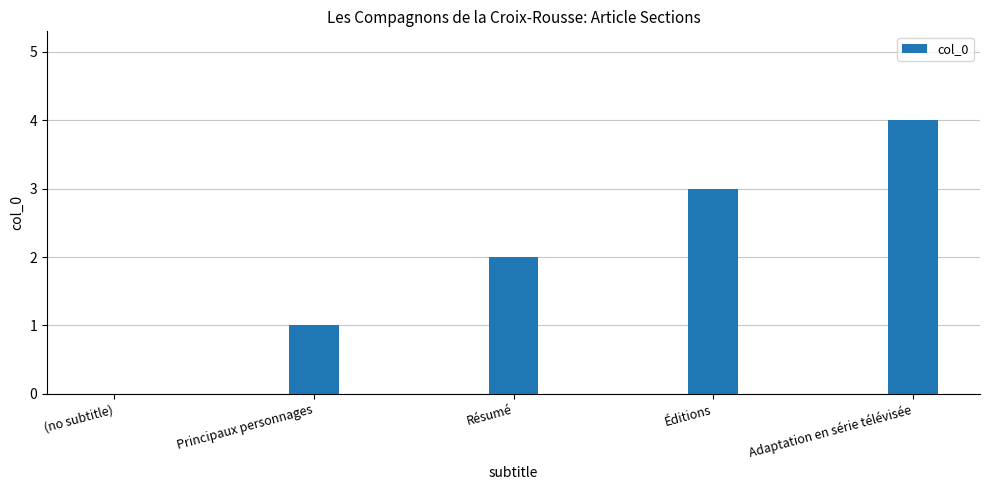

The chart shows a value of 5 at Éditions. True or false?

False